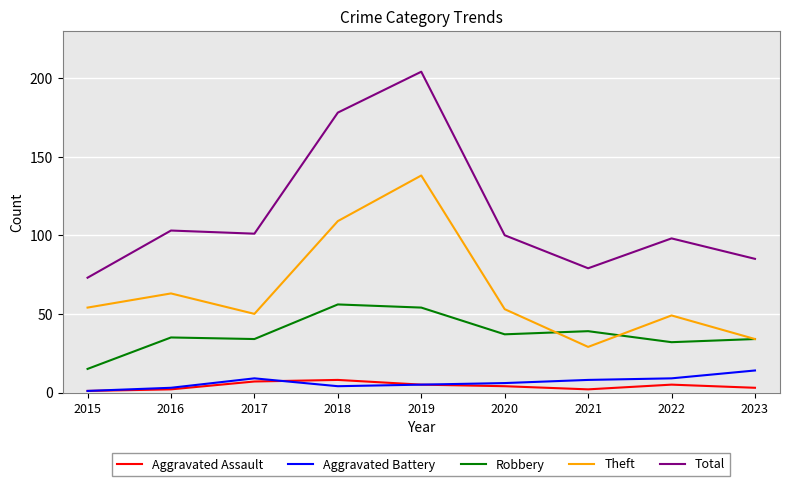

Is it true that Aggravated Assault equals 4 at 2020?

True